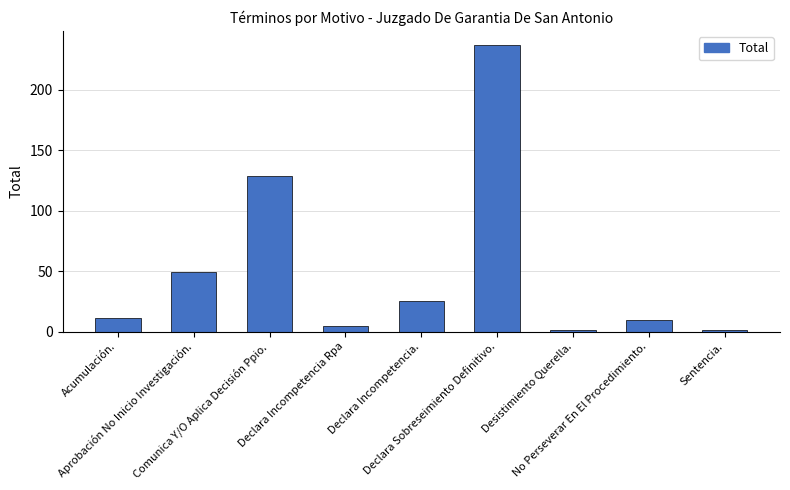

How many series are shown in this chart?

1